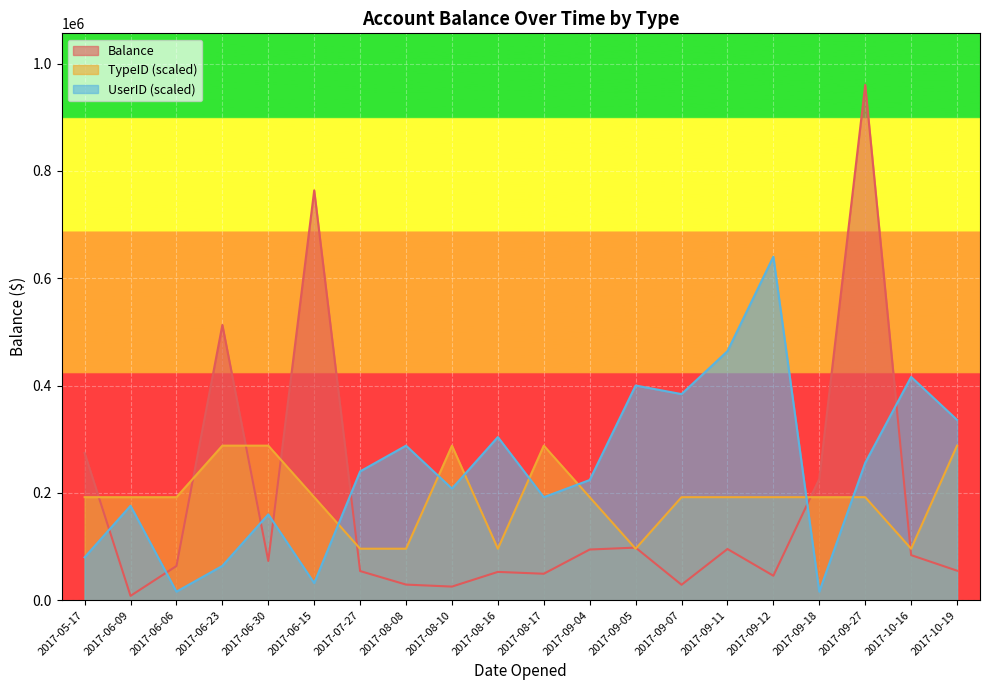

How many interior local peaks does the Balance series have?

6